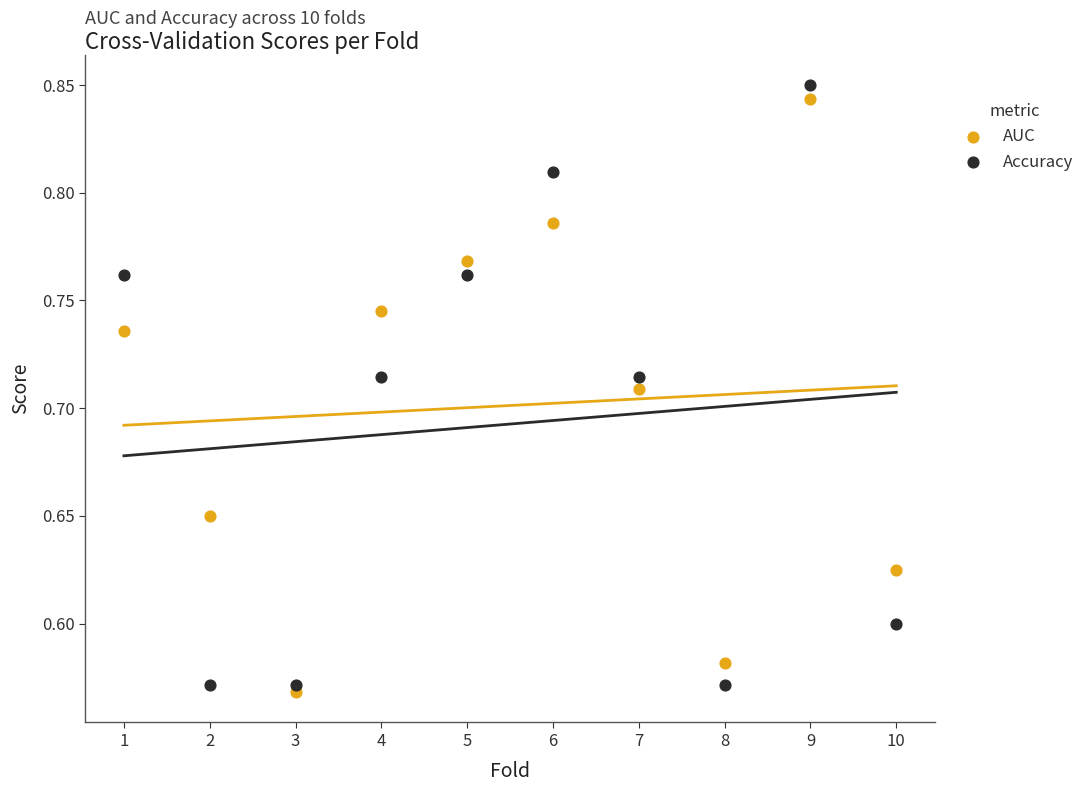

What is the X range (max minus min) for the scatter plot?

9.0